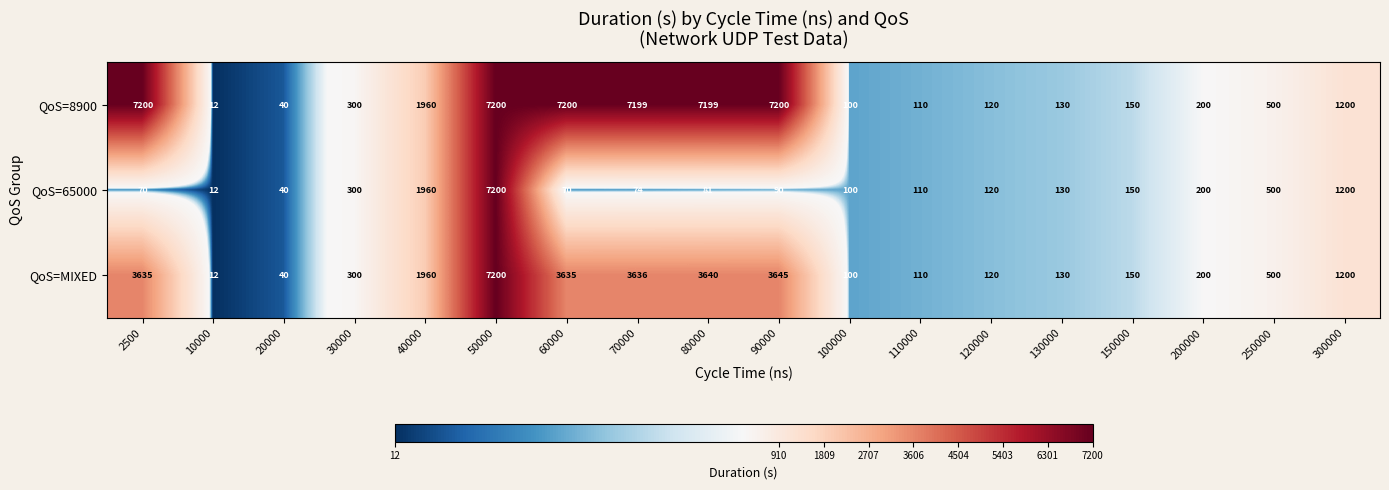

Count the number of categories in the chart.

18